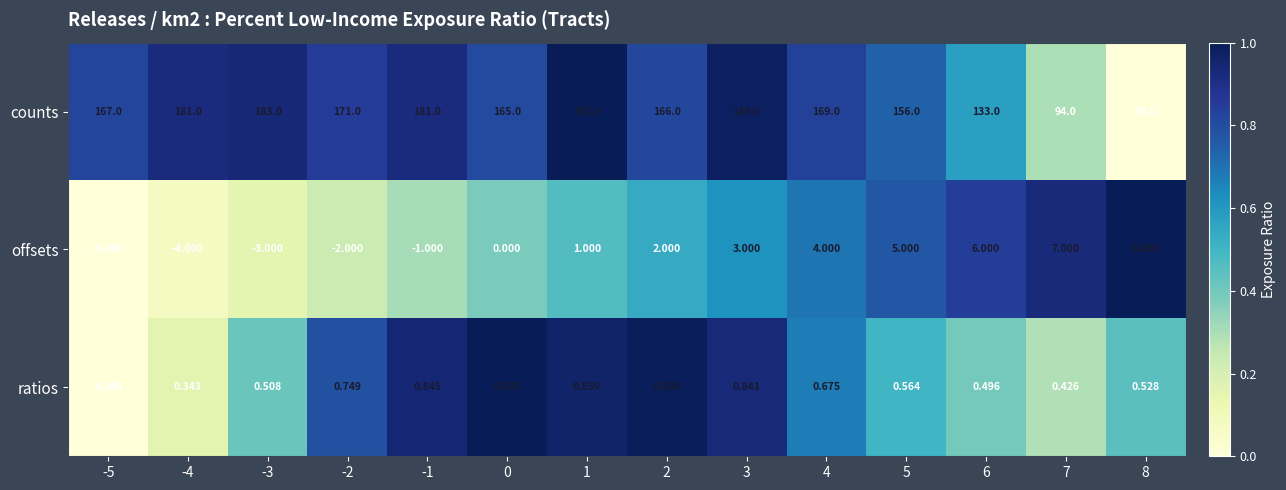

Which series has the largest total across all categories?

counts